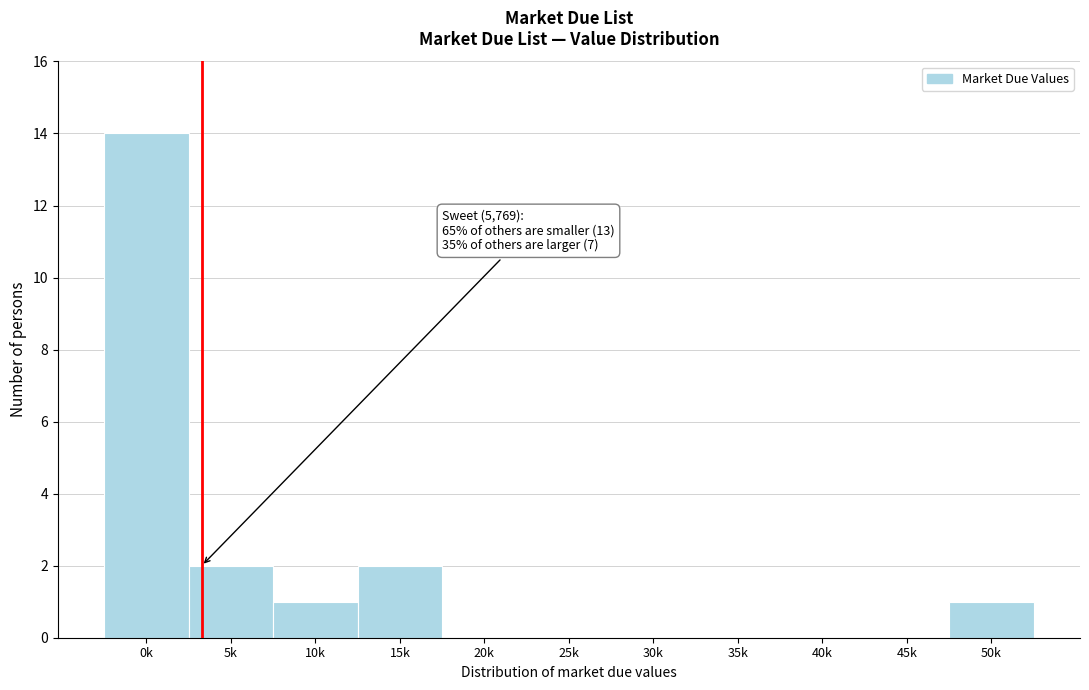

Reading left to right, extract all data points from this chart.

0k=14	5k=2	10k=1	15k=2	20k=0	25k=0	30k=0	35k=0	40k=0	45k=0	50k=1